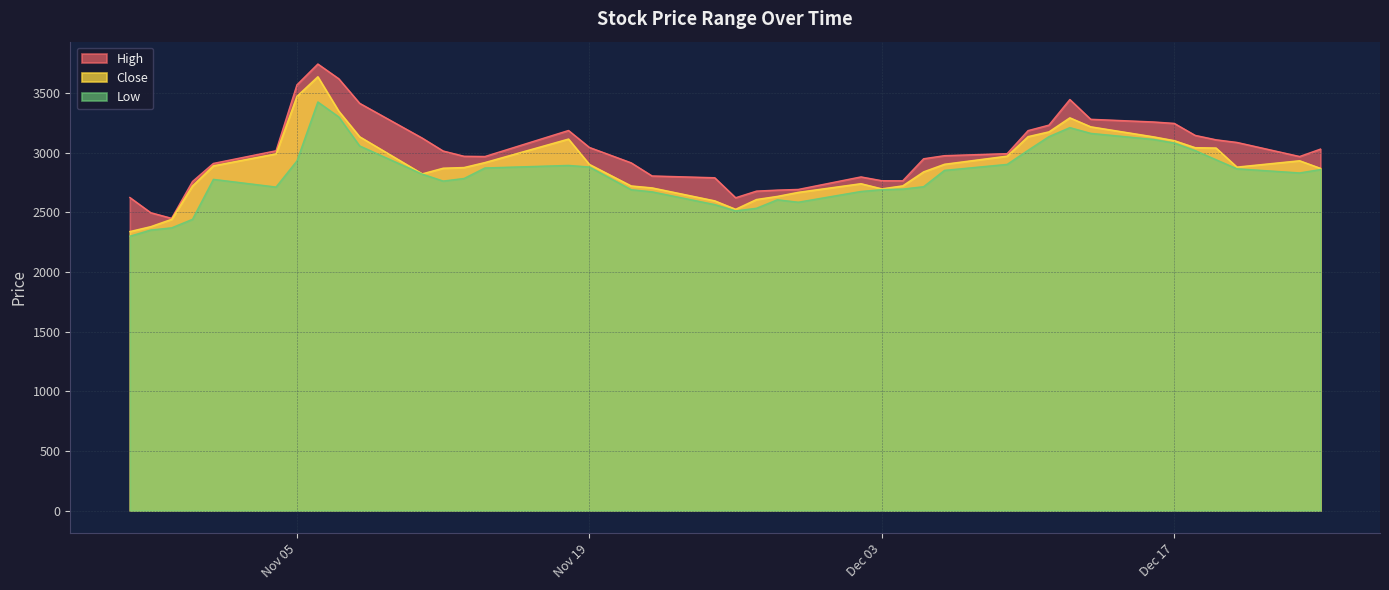

True or false: High and Close intersect in this chart.

False